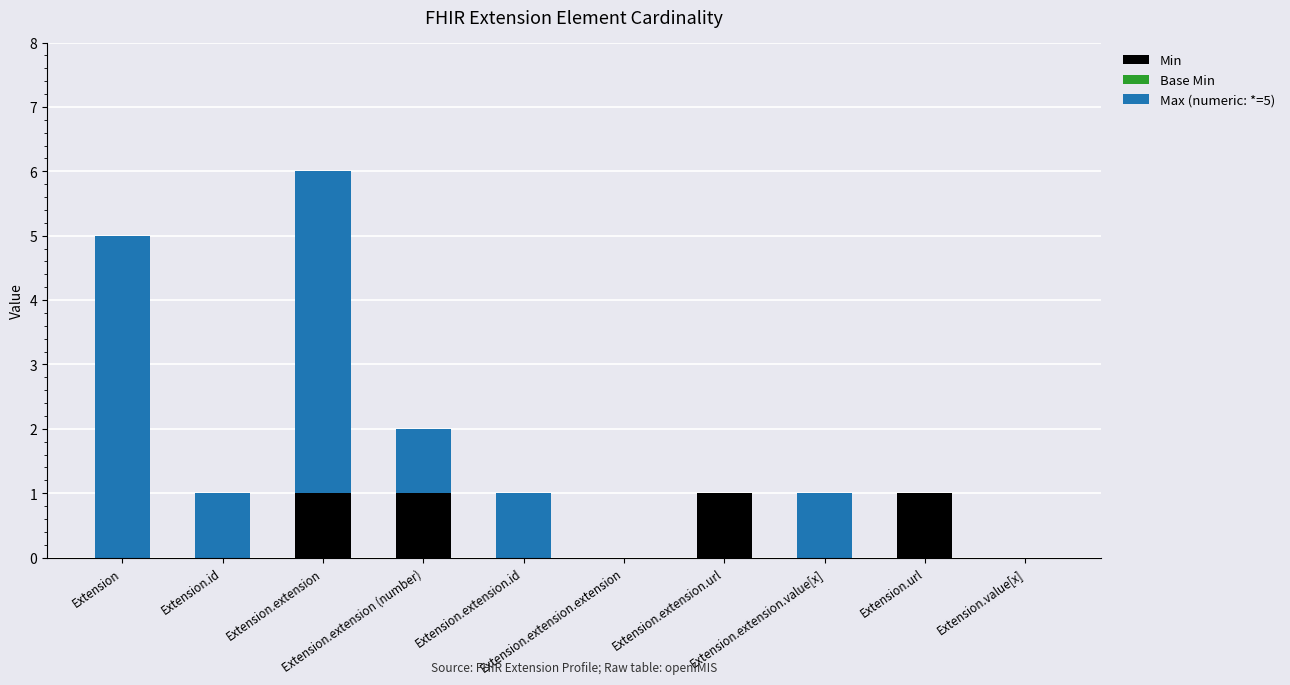

Are the bars horizontal?

No